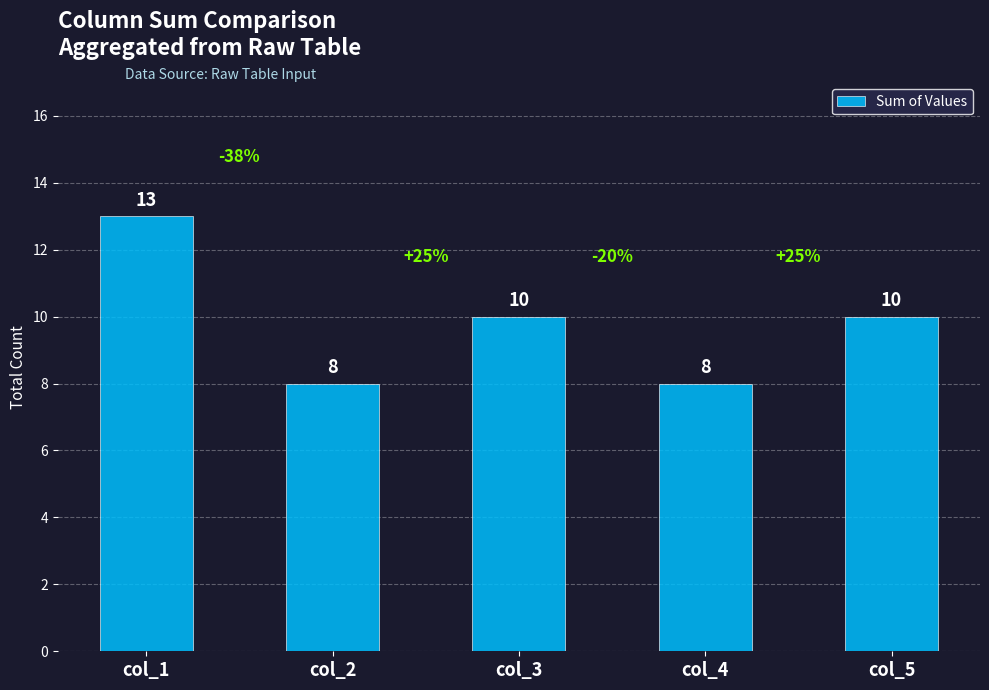

At which label does the data first exceed 10?

col_1